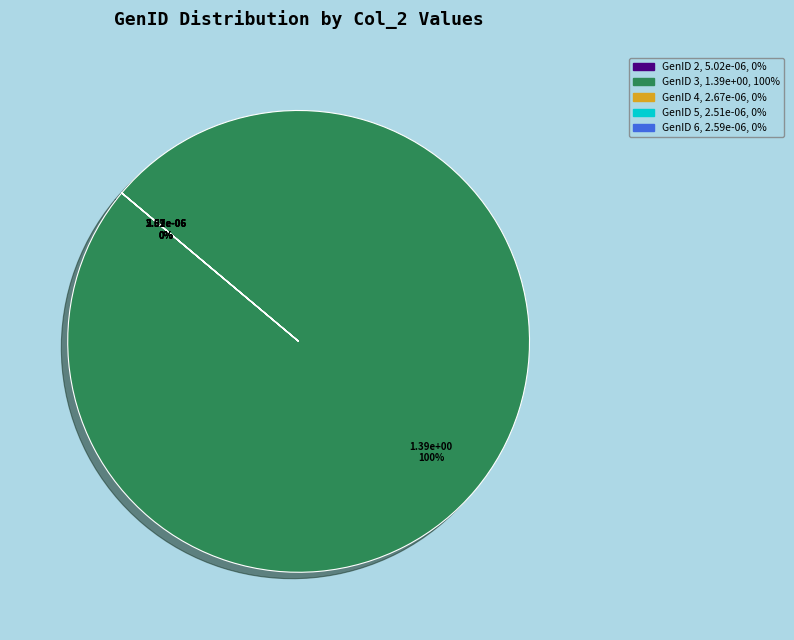

Rank the categories by value from highest to lowest.

GenID 3, GenID 2, GenID 4, GenID 6, GenID 5, GenID 1